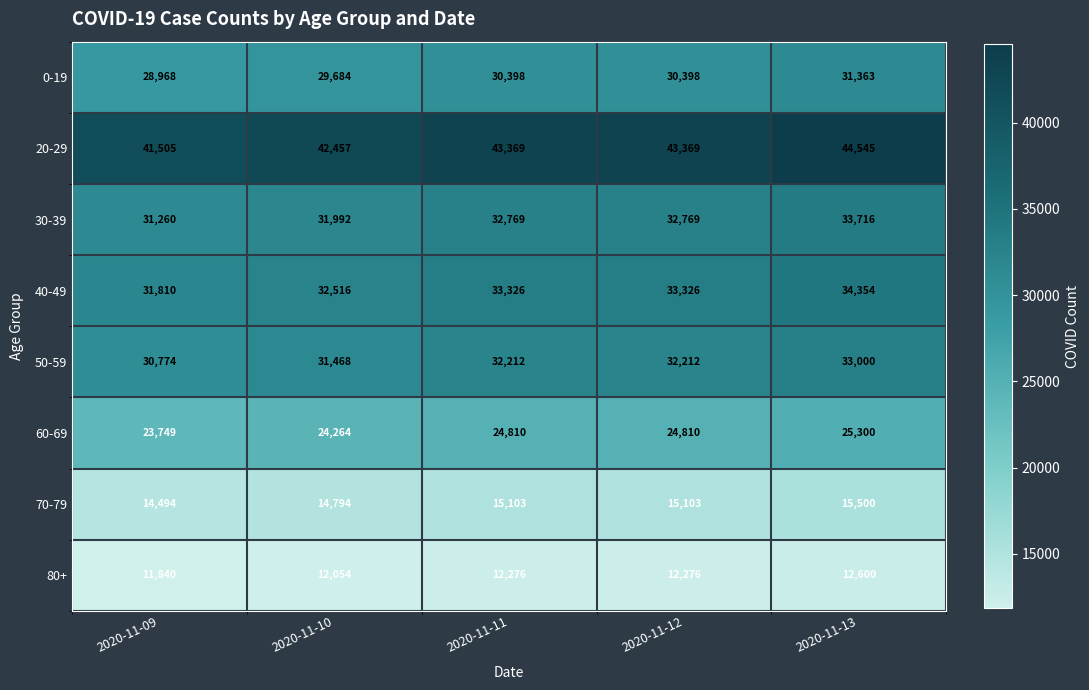

At how many categories does at least one series exceed 15369?

5